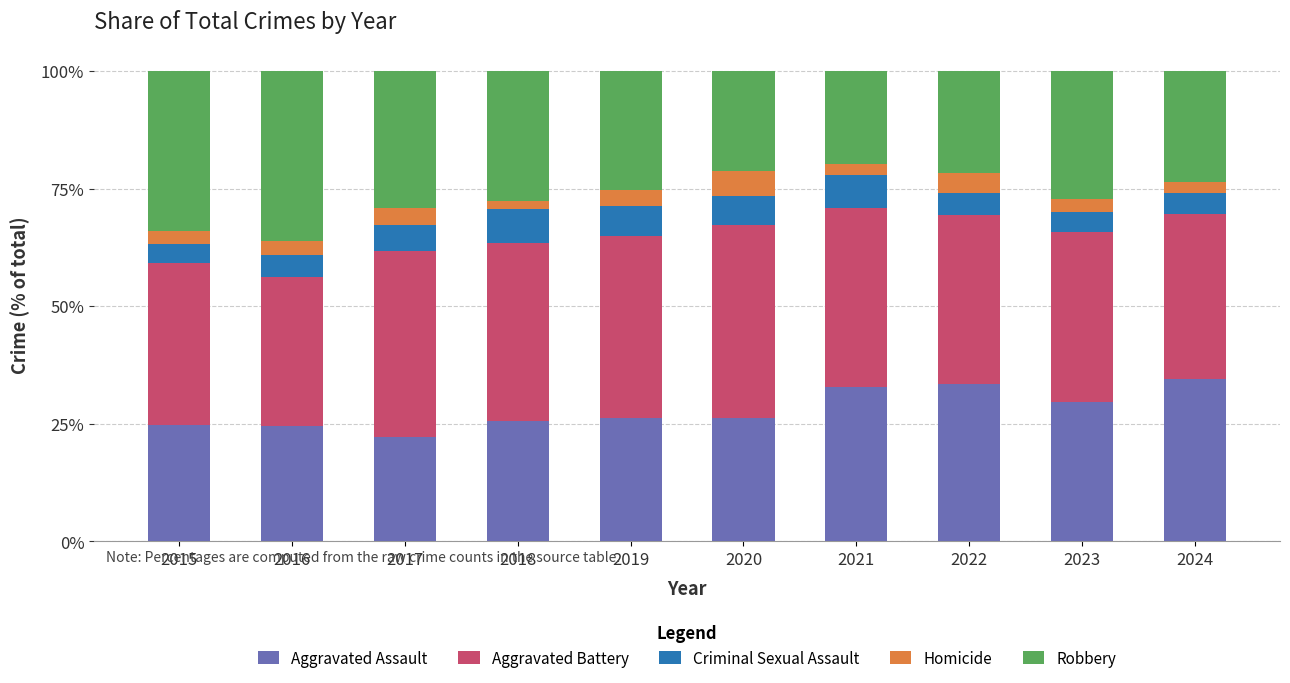

Which category has the lowest value in the Aggravated Assault series?

2017